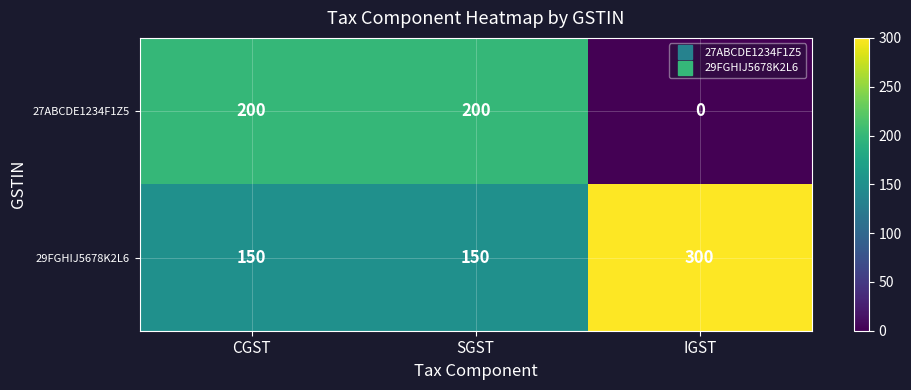

How many distinct data groups are displayed?

2